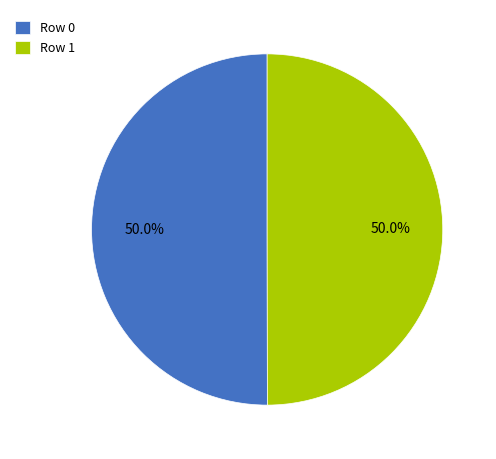

True or false: Row 1 accounts for 50% of the total.

True